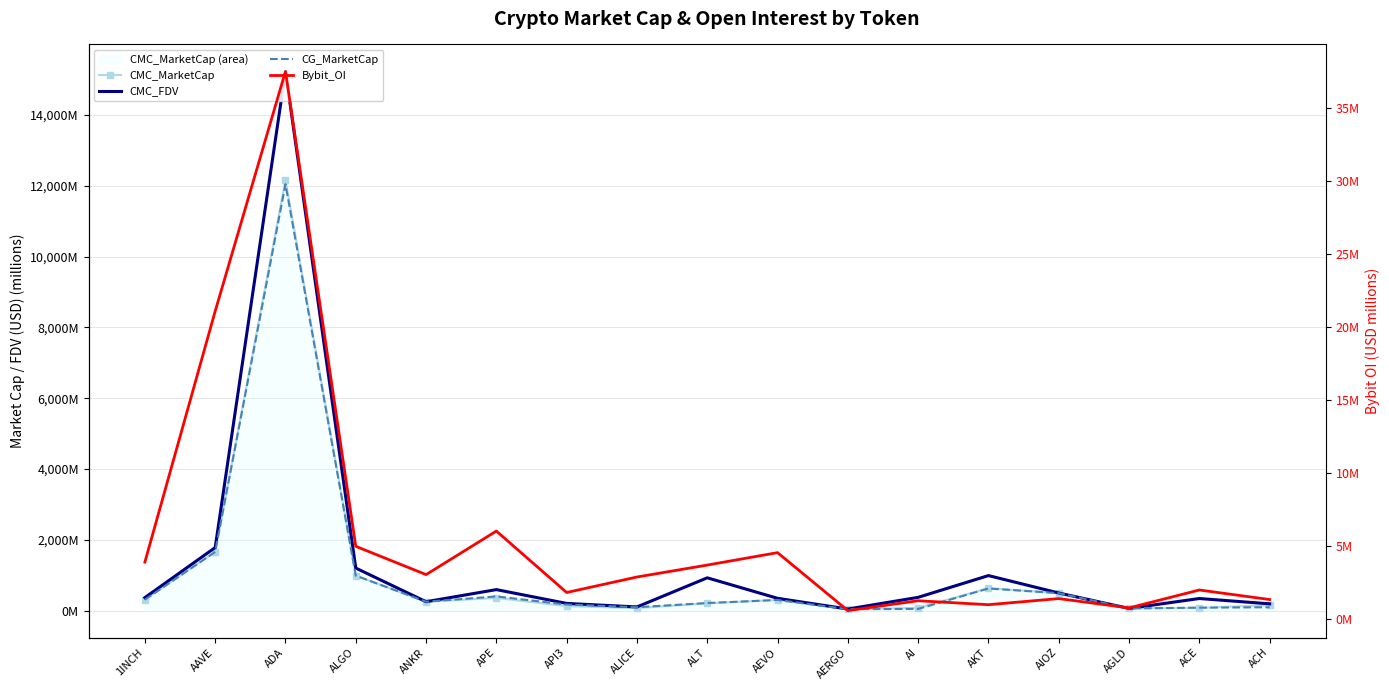

What is the sum of all CG_MarketCap values?

17877.7